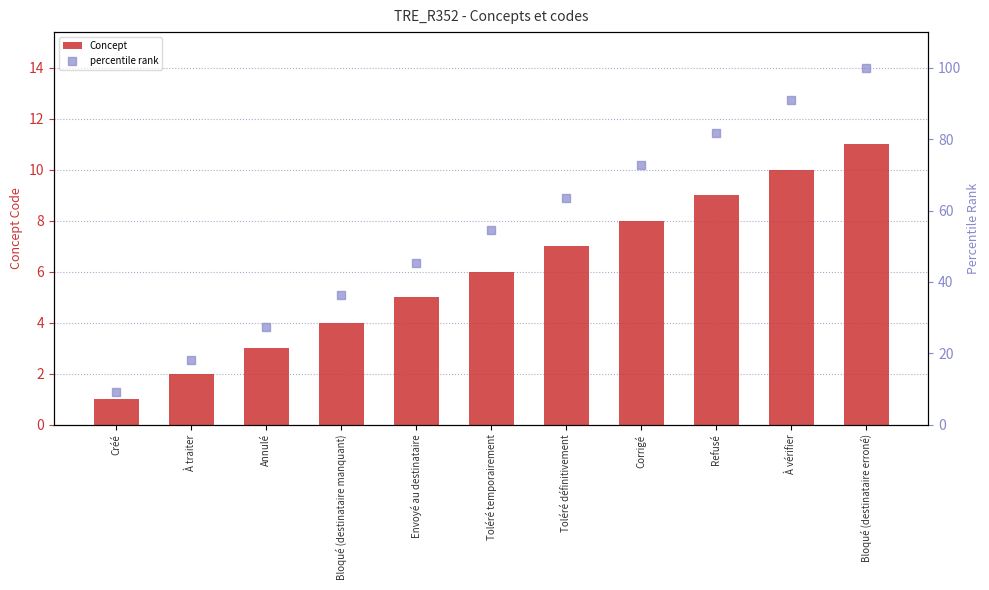

Is the value of Concept at Créé greater than the value of percentile rank at Toléré définitivement?

No